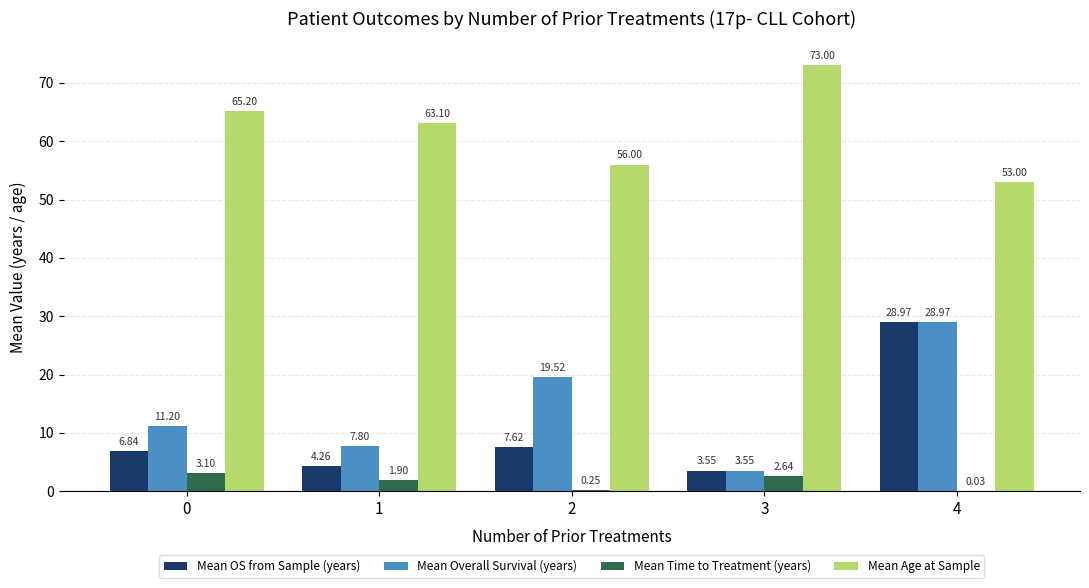

At which label is Mean Time to Treatment (years) closest to 1?

2